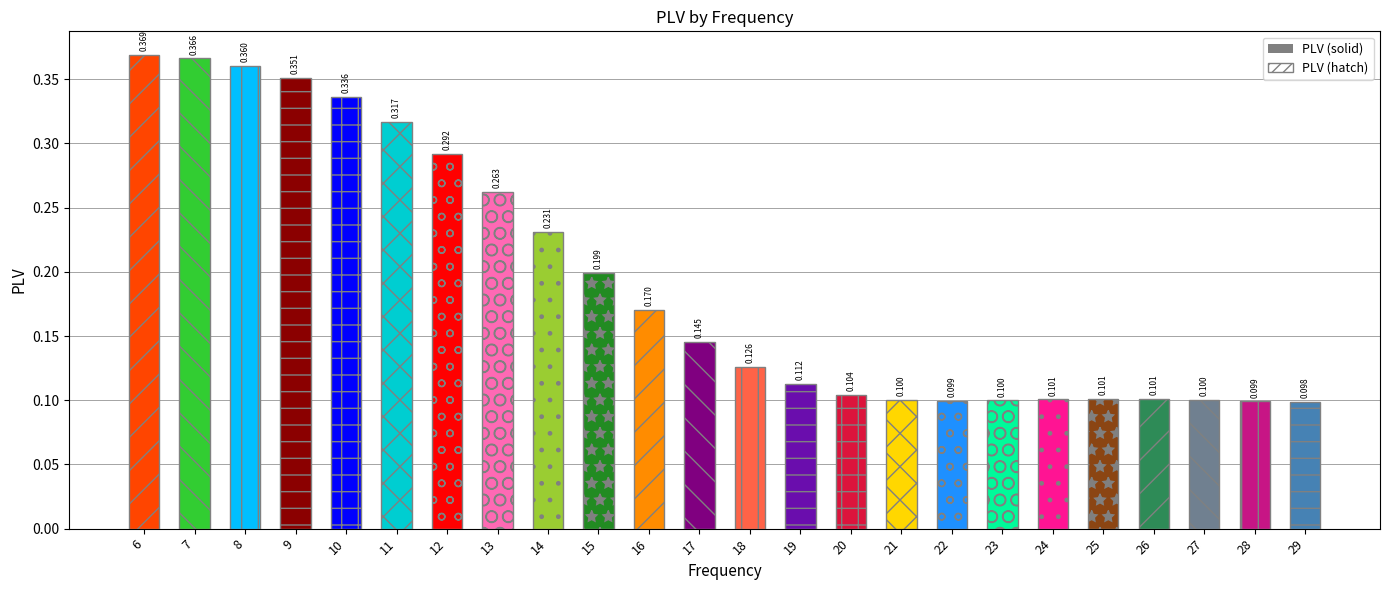

List the labels in order of value, smallest first.

29, 28, 22, 23, 27, 21, 24, 26, 25, 20, 19, 18, 17, 16, 15, 14, 13, 12, 11, 10, 9, 8, 7, 6